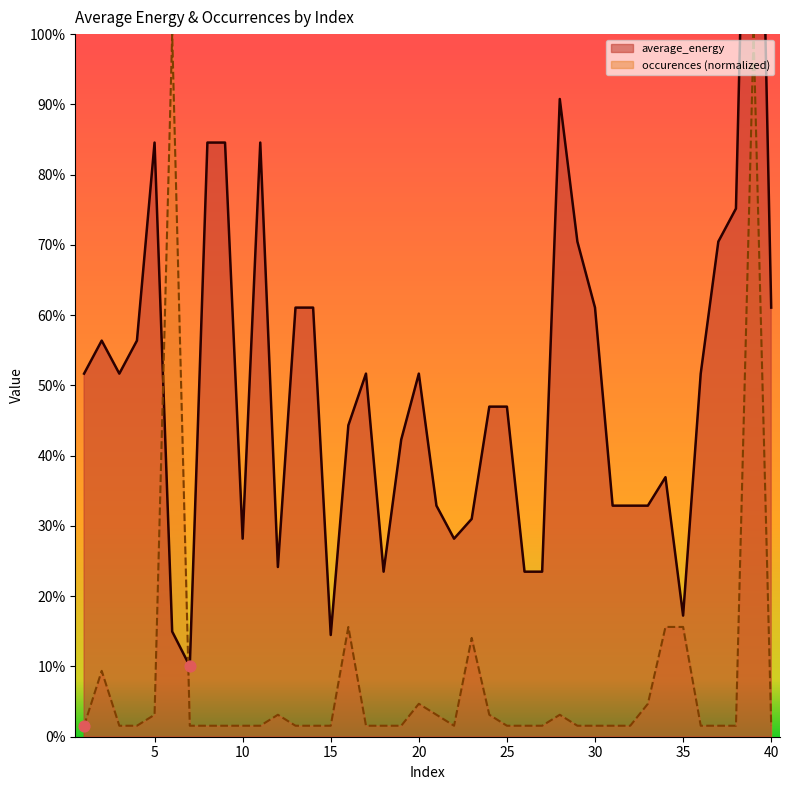

What is the total value across all series at 28?

0.9